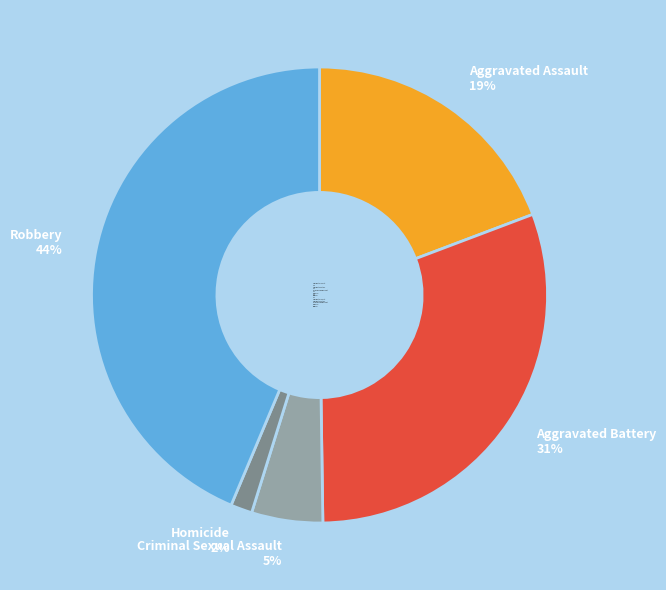

Is Aggravated Assault the majority of the pie?

No